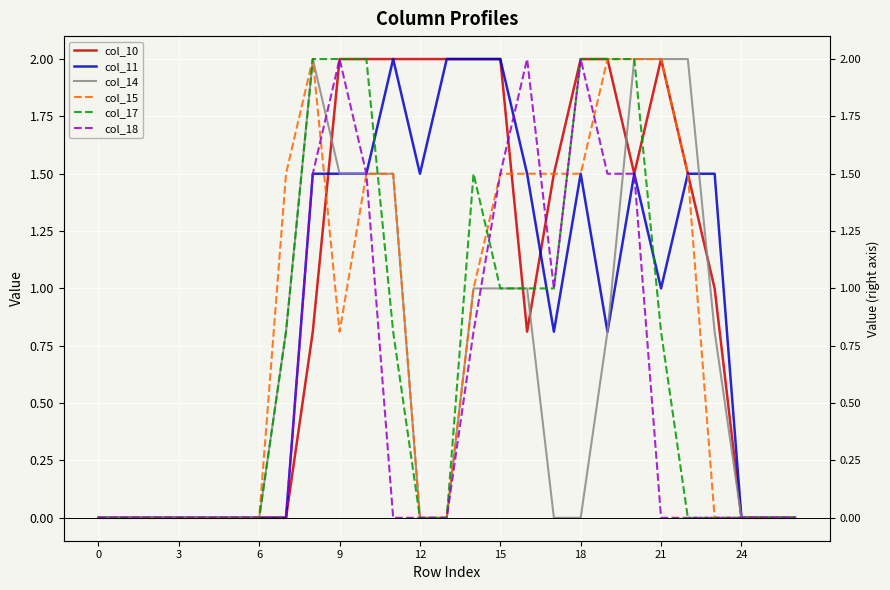

What is the difference between the maximum and minimum values in the col_10 series?

2.0